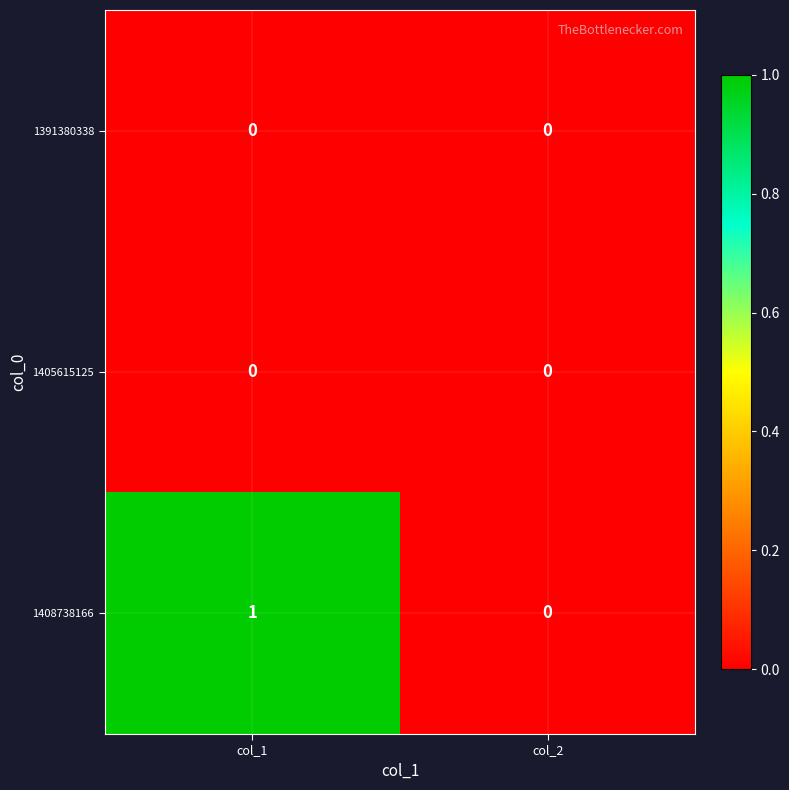

Which series changed the most between col_1 and col_2?

1408738166